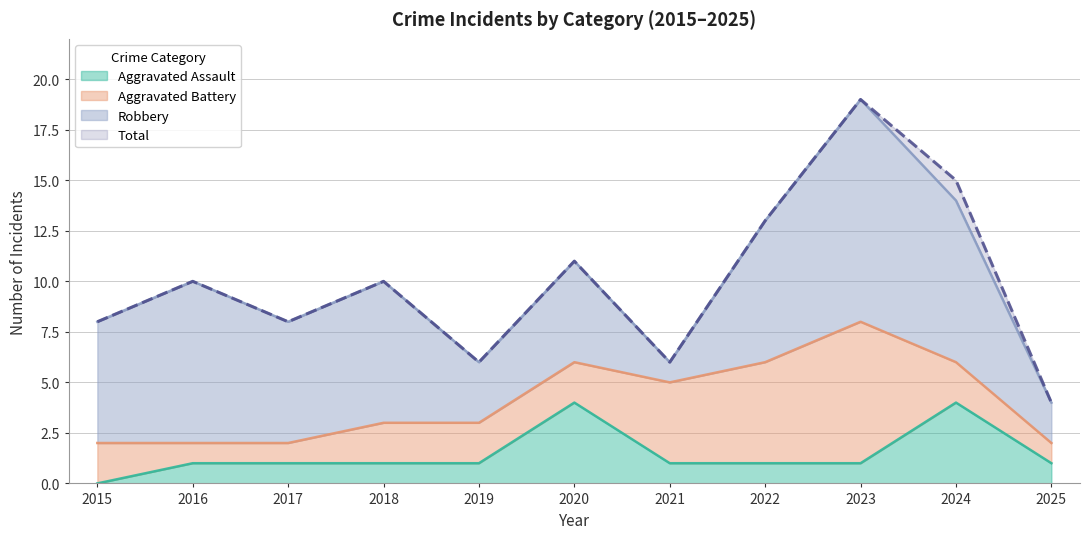

The Total series shows 7 at 2025. True or false?

False